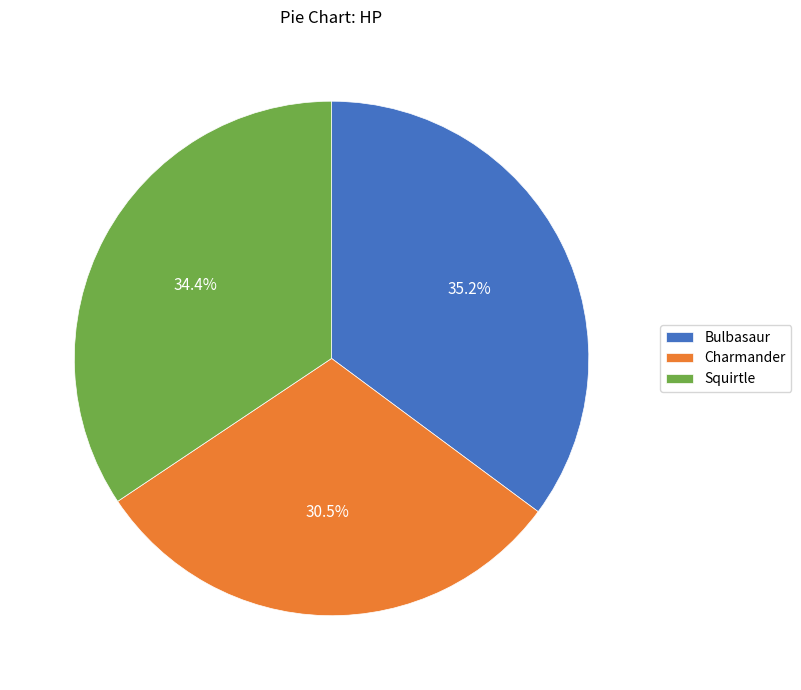

Is Squirtle the majority of the pie?

No